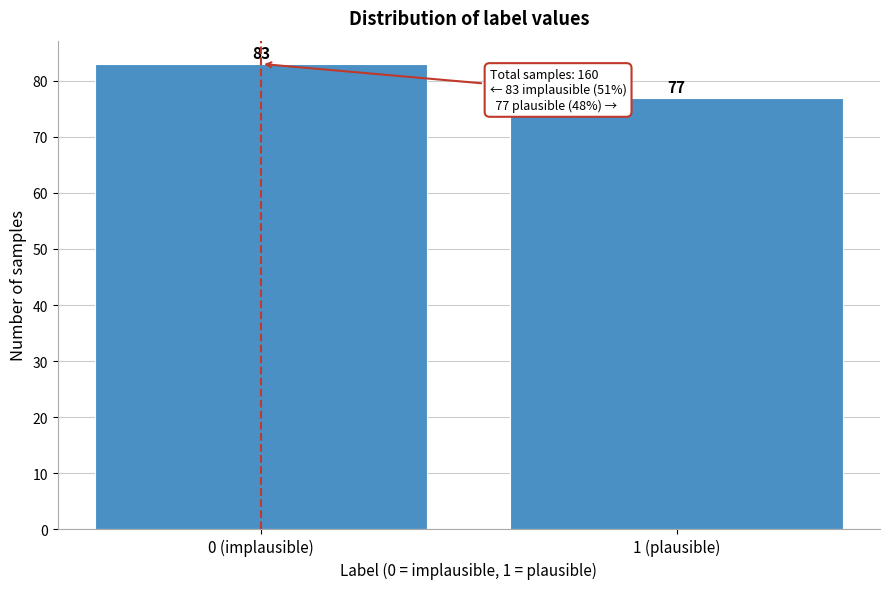

Reading left to right, list all the values displayed in this chart.

83	77